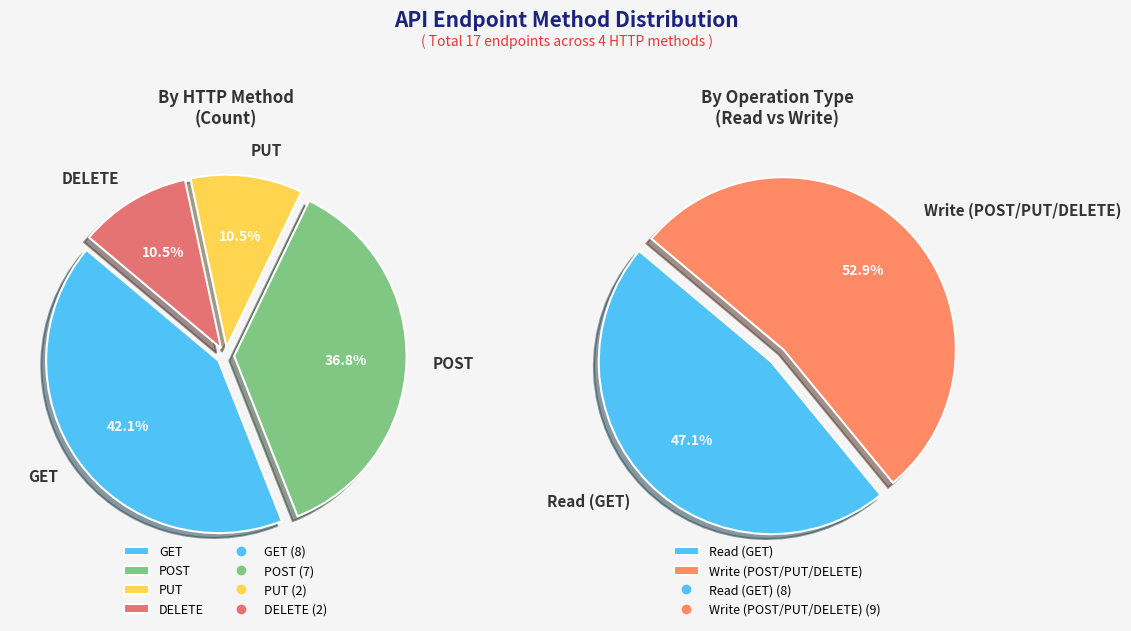

What is the largest slice in the pie chart?

GET